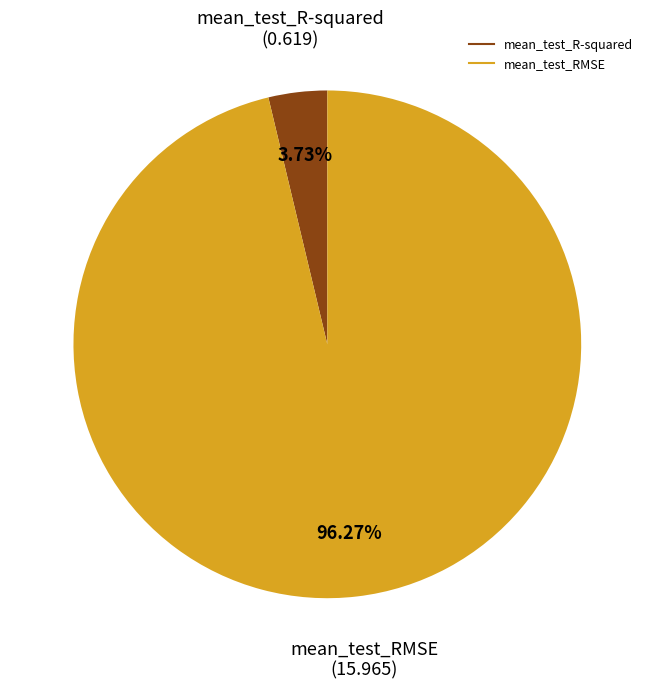

Do mean_test_RMSE and mean_test_R-squared together represent more than half of the pie?

Yes